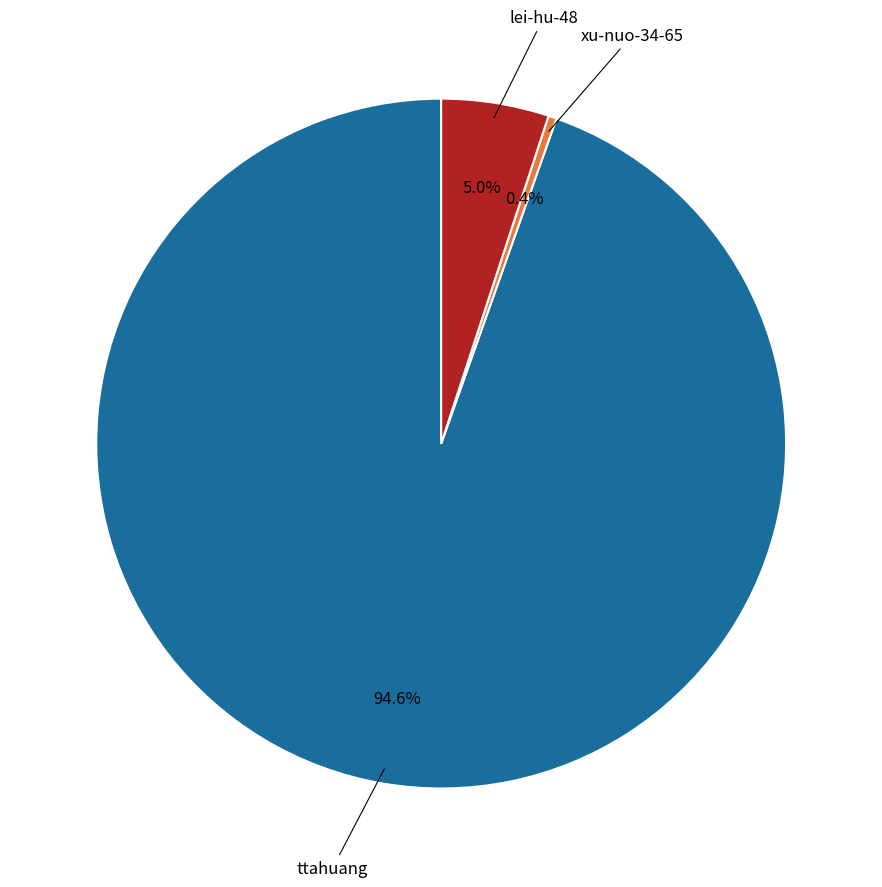

Count the number of slices in the pie.

3